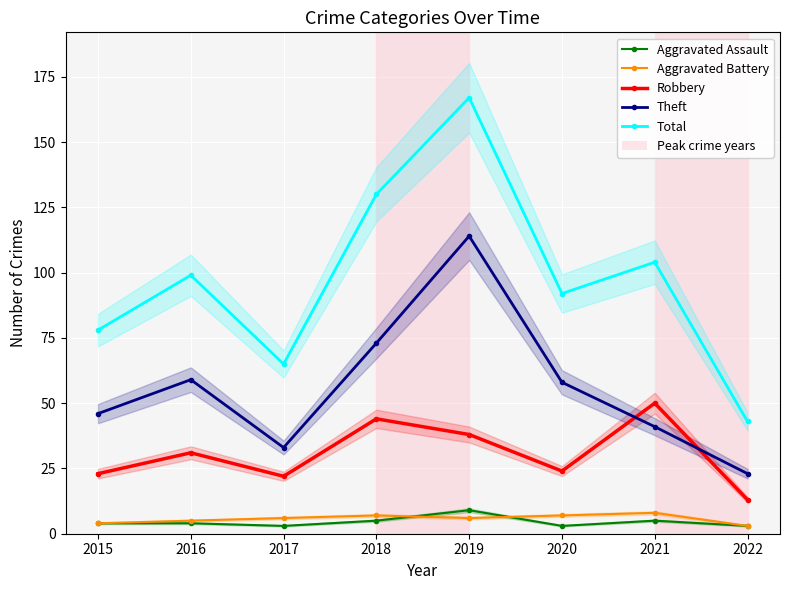

Reading right to left, extract all data points from this chart.

Aggravated Assault: 3	5	3	9	5	3	4	4
Aggravated Battery: 3	8	7	6	7	6	5	4
Robbery: 13	50	24	38	44	22	31	23
Theft: 23	41	58	114	73	33	59	46
Total: 43	104	92	167	130	65	99	78